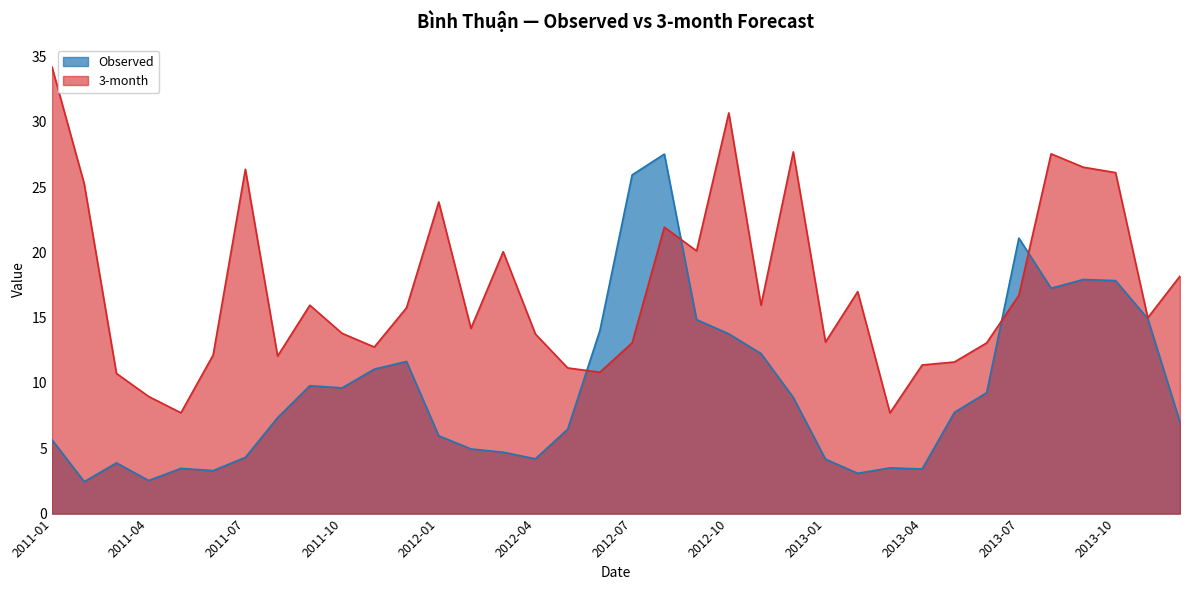

What is the average value of the Observed series?

9.6